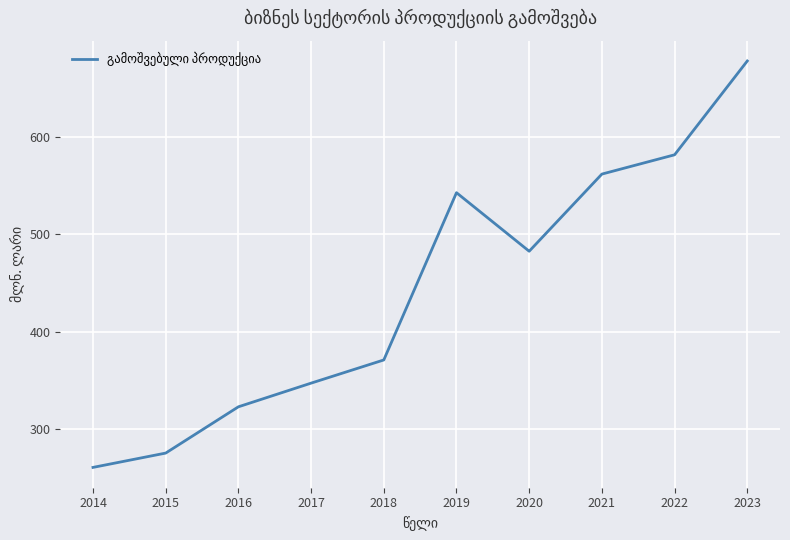

What is the ratio of the value at 2022 to the value at 2021?

1.0